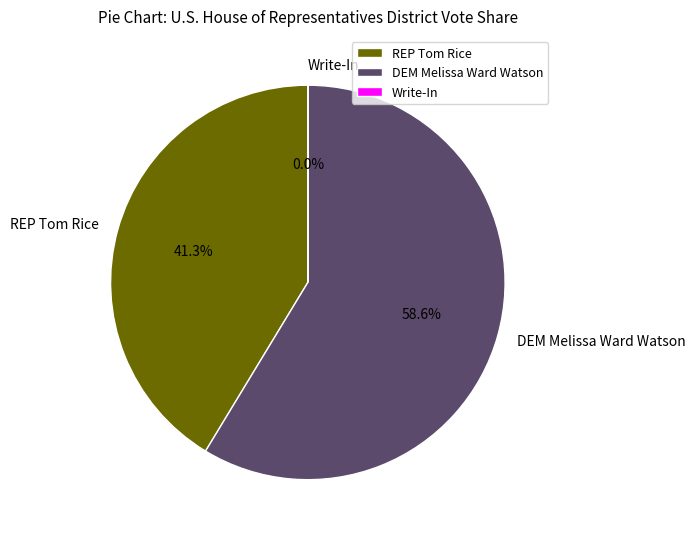

What percentage do DEM Melissa Ward Watson and REP Tom Rice together represent?

100.0%